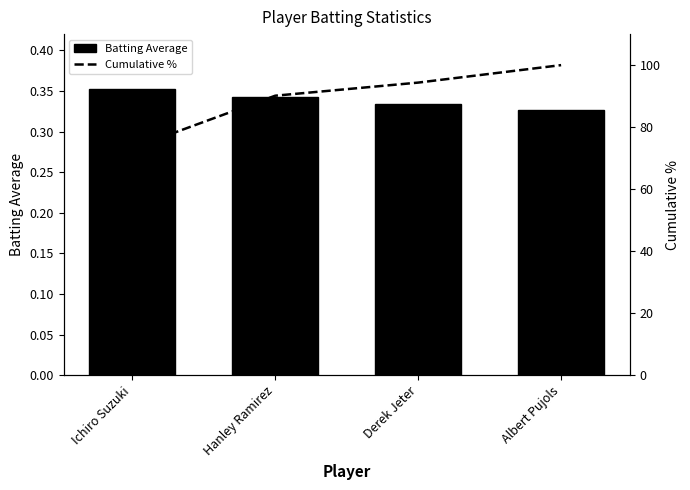

How many groups of bars are there?

4